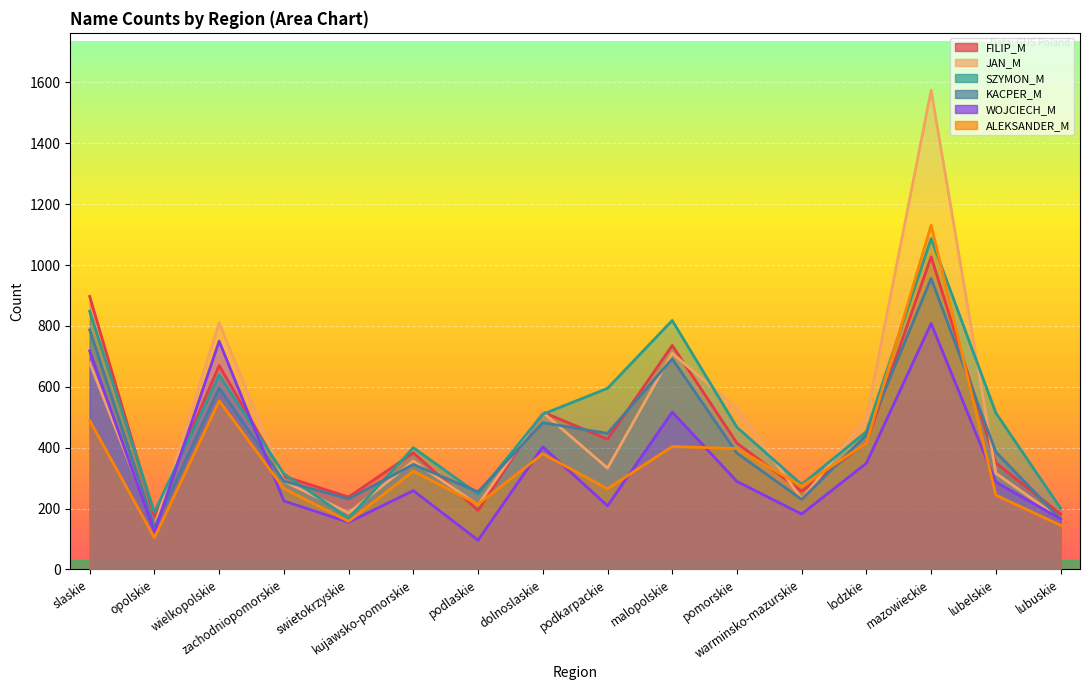

Which has a higher value, zachodniopomorskie or kujawsko-pomorskie?

kujawsko-pomorskie